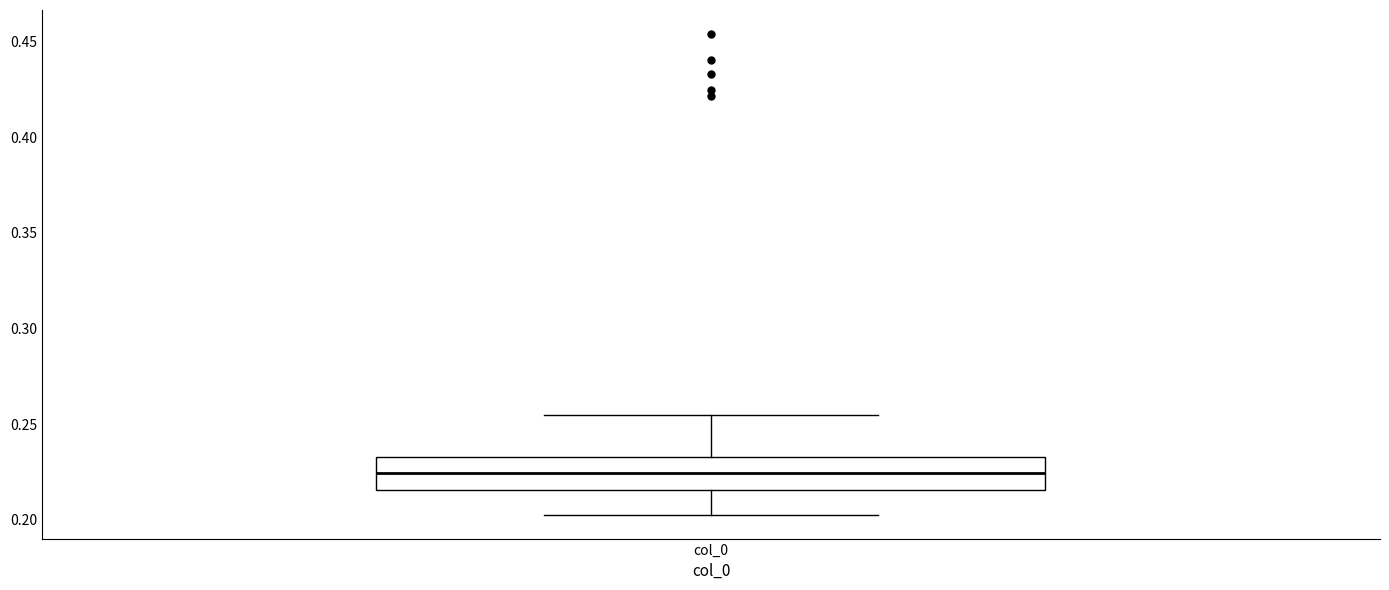

Transcribe this box plot: give where the median line is, the range the box spans, and where the two whiskers end, as read against the y-axis. The values are not printed on the chart, so give them approximately, as read against the axis.

median 0.225, box 0.215 to 0.235, whiskers 0.205 to 0.255